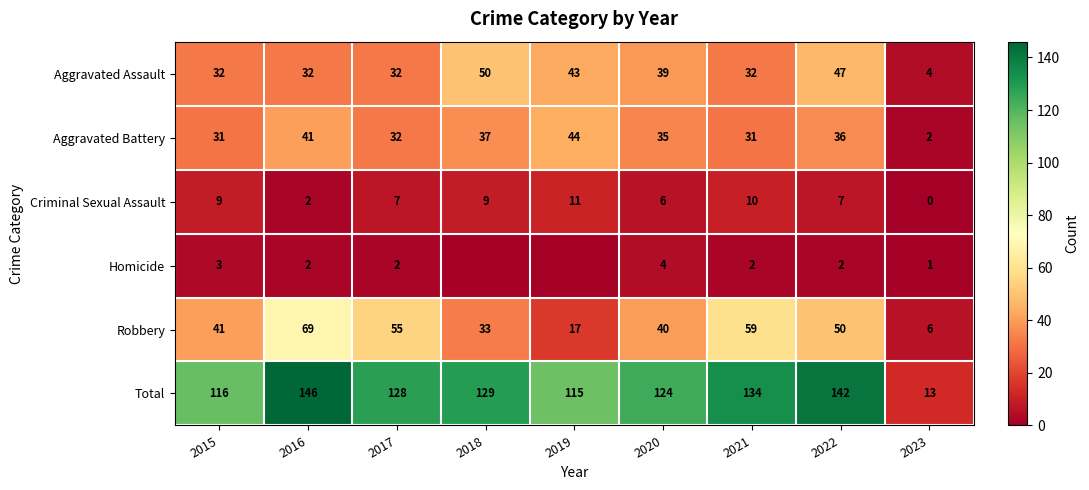

What is the spread (max minus min) of values at 2020?

120